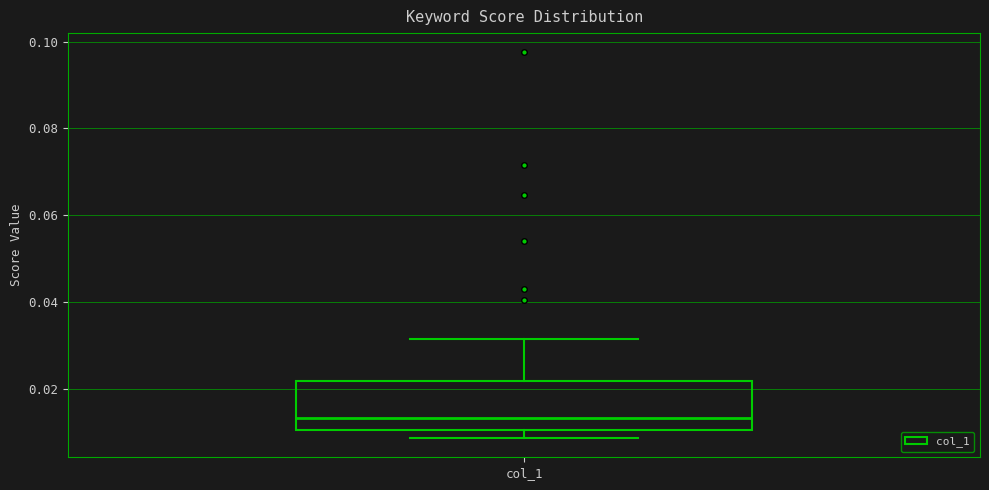

Read this box plot against the y-axis: the position of the median line, the range covered by the box, and the ends of both whiskers. The values are not printed on the chart, so give them approximately, as read against the axis.

median 0.014, box 0.010 to 0.022, whiskers 0.008 to 0.032